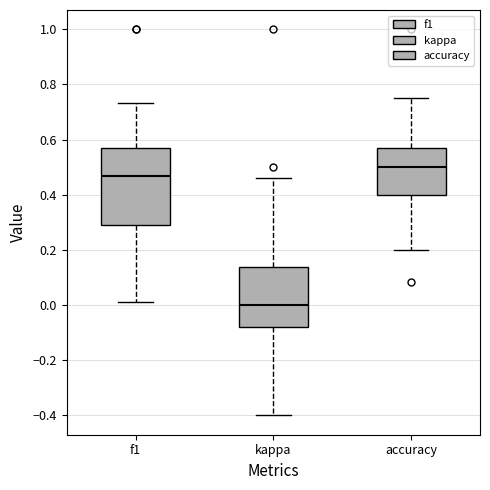

Reading left to right, transcribe this box plot: for each box, give where its median line is, the range the box spans, and where its two whiskers end, as read against the y-axis. The values are not printed on the chart, so give them approximately, as read against the axis.

f1: median 0.46, box 0.30 to 0.58, whiskers 0.02 to 0.74
kappa: median 0.00, box -0.08 to 0.14, whiskers -0.40 to 0.46
accuracy: median 0.50, box 0.40 to 0.58, whiskers 0.20 to 0.76